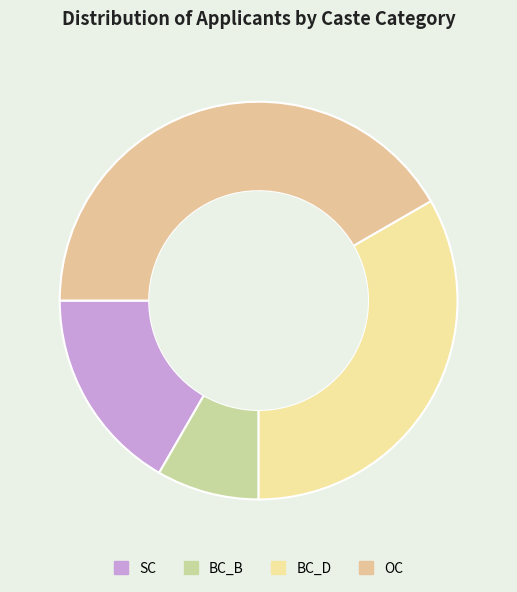

Rank the categories by value from lowest to highest.

BC_B, SC, BC_D, OC